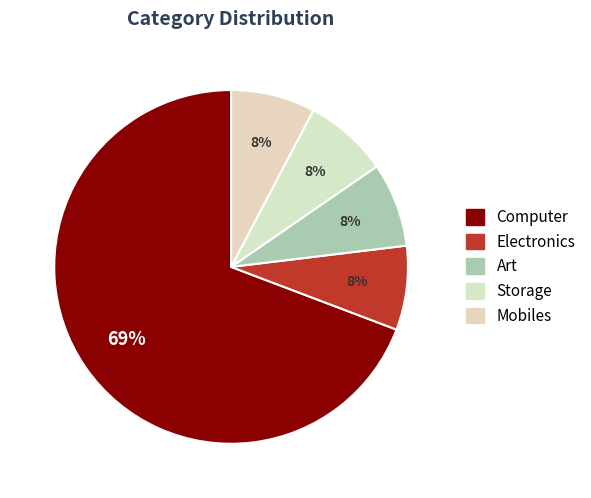

Rank the categories by value from highest to lowest.

Computer, Electronics, Art, Storage, Mobiles